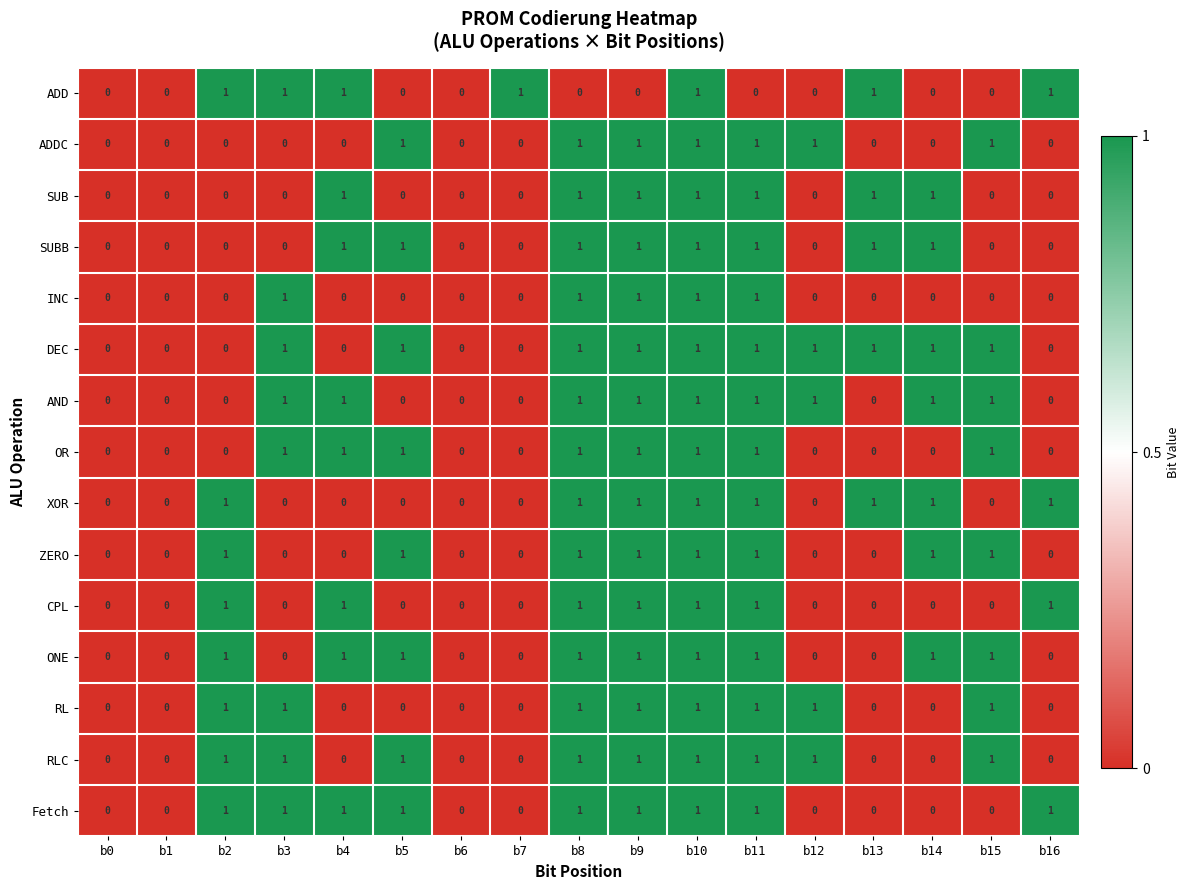

What is the total value across all series at b4?

8